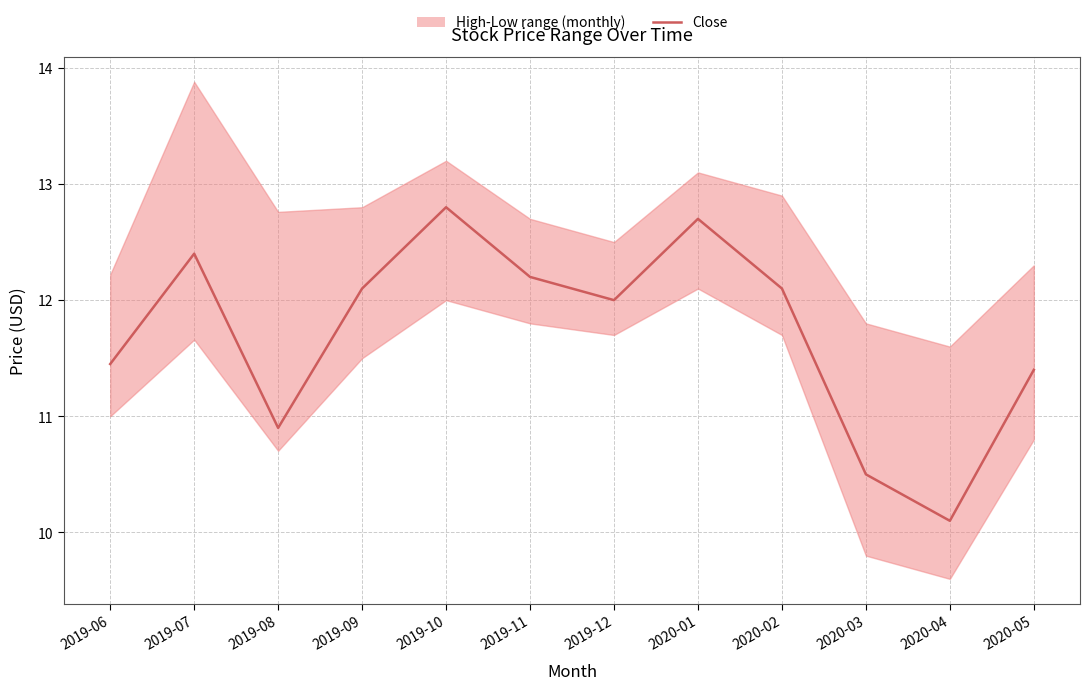

Between 2019-07 and 2020-03, which is larger?

2019-07